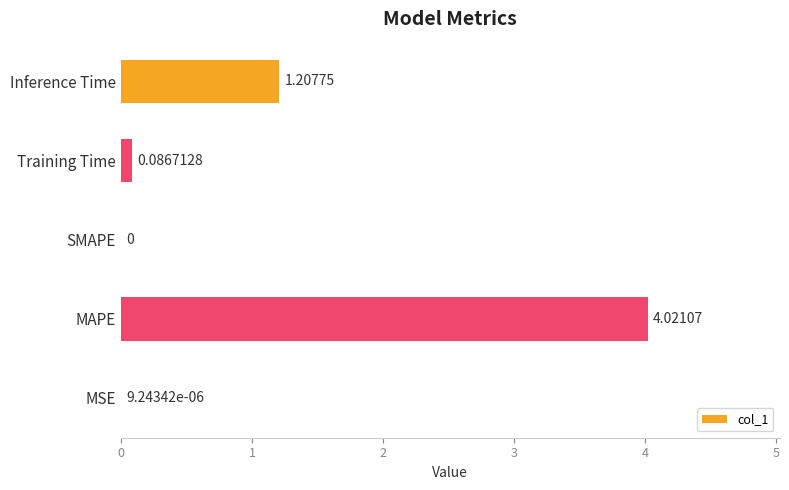

Which has a higher value, Training Time or MAPE?

MAPE